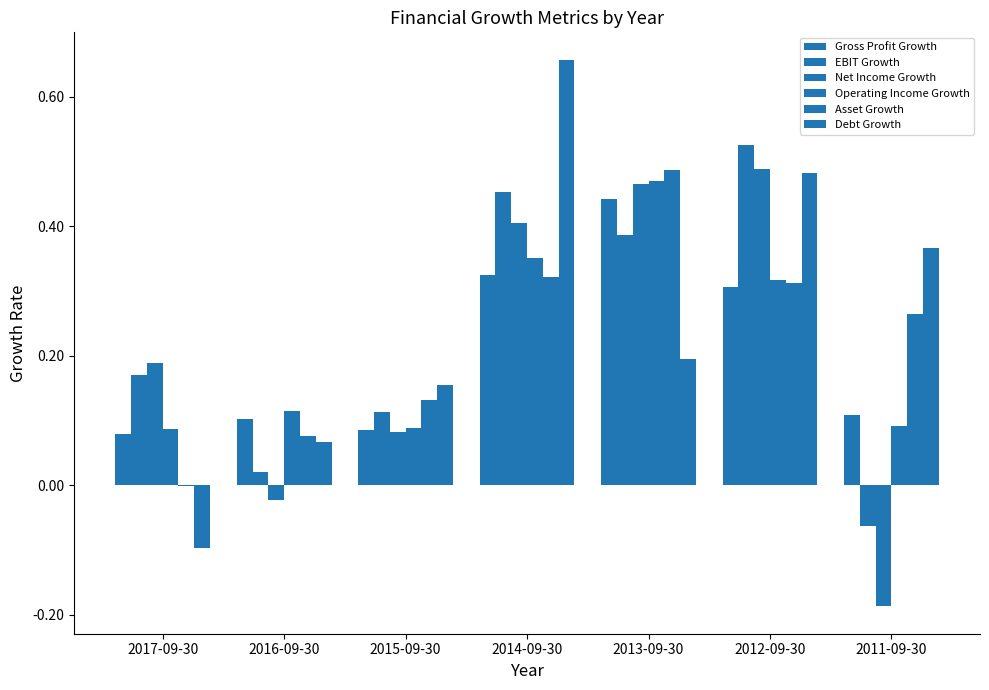

What is the label of the 5th bar from the right?

2015-09-30